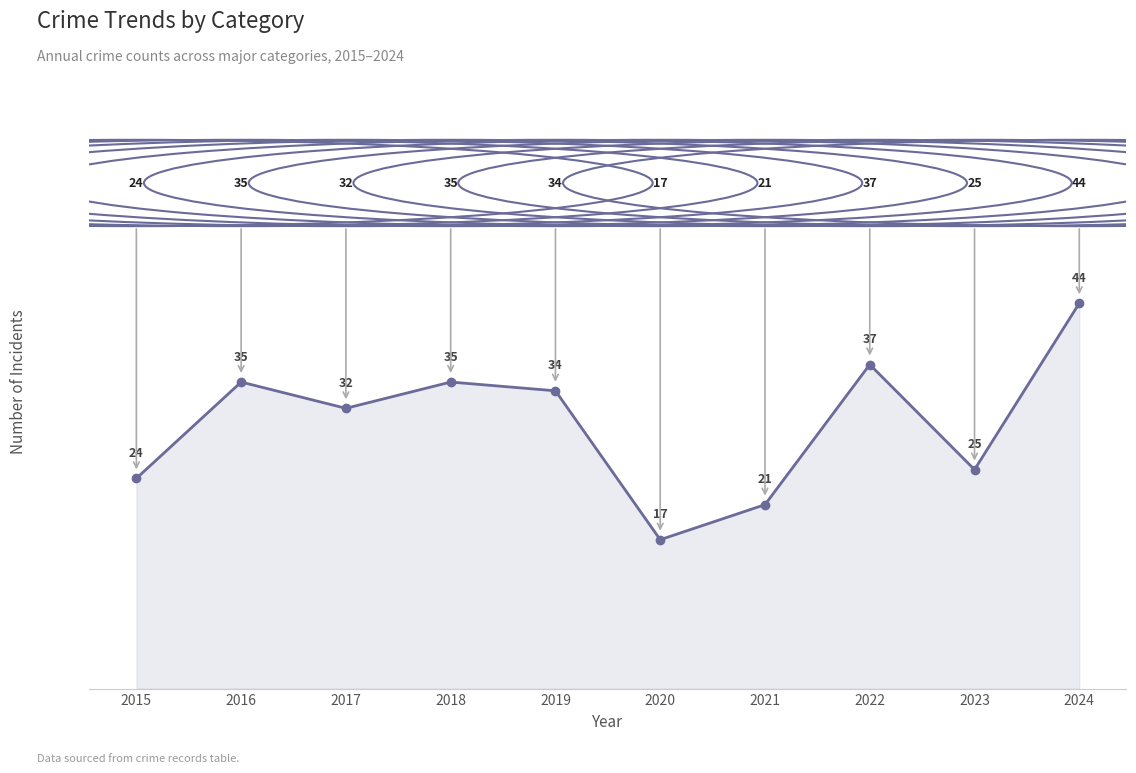

The value at 2019 is 49. True or false?

False